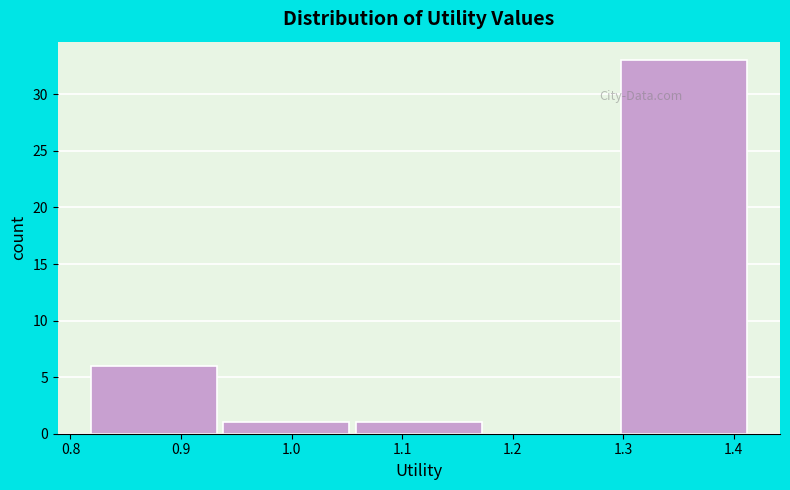

Reading left to right, list every bar in this chart as the range it spans on the x-axis followed by its height. Neither the bar edges nor the heights are printed on the chart, so give them approximately, as read against the axes.

0.82 to 0.94: 6
0.94 to 1.06: 1
1.06 to 1.18: 1
1.18 to 1.30: 0
1.30 to 1.42: 33